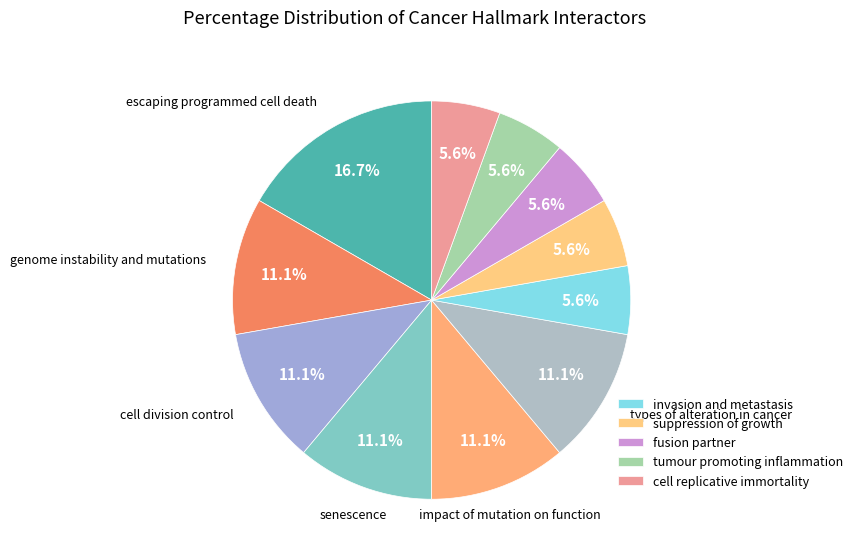

Rank the categories by value from highest to lowest.

escaping programmed cell death, genome instability and mutations, cell division control, senescence, impact of mutation on function, types of alteration in cancer, invasion and metastasis, suppression of growth, fusion partner, tumour promoting inflammation, cell replicative immortality